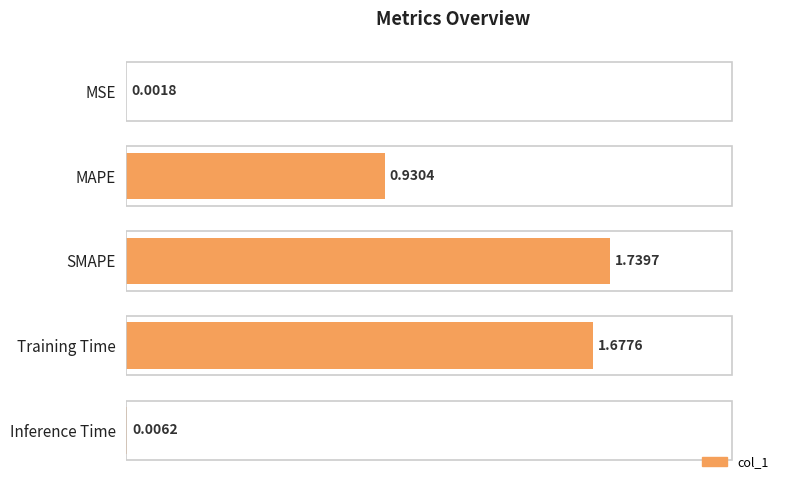

At which label is the value closest to 0?

MSE